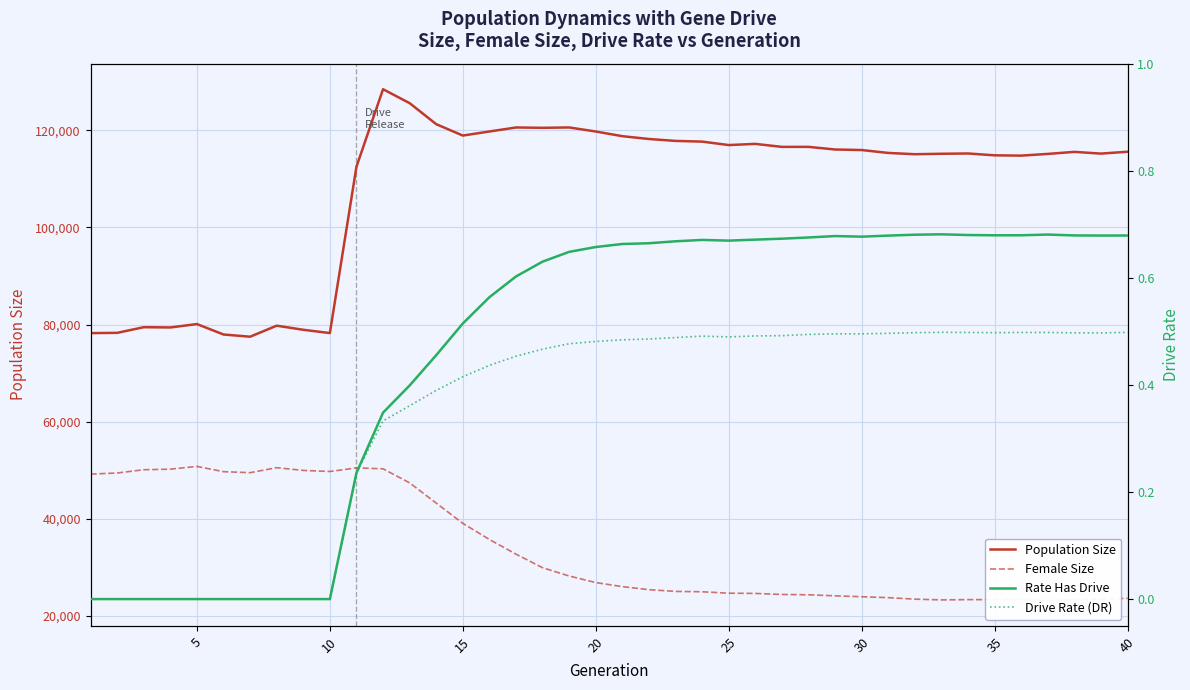

What is the lowest value of the Population Size series?

77511